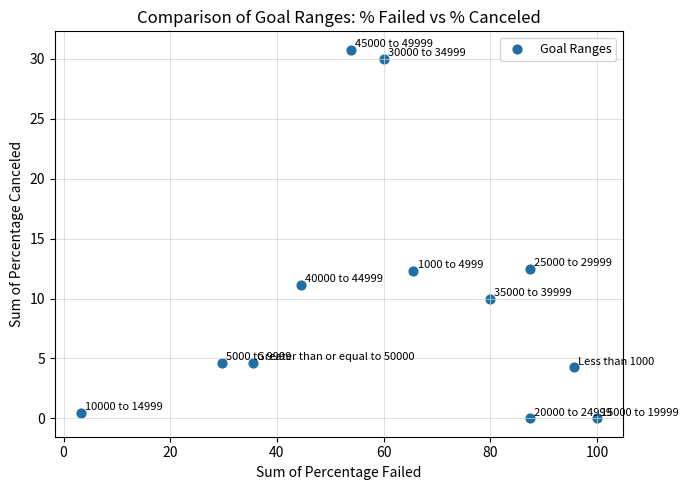

What is the average Y value?

10.1